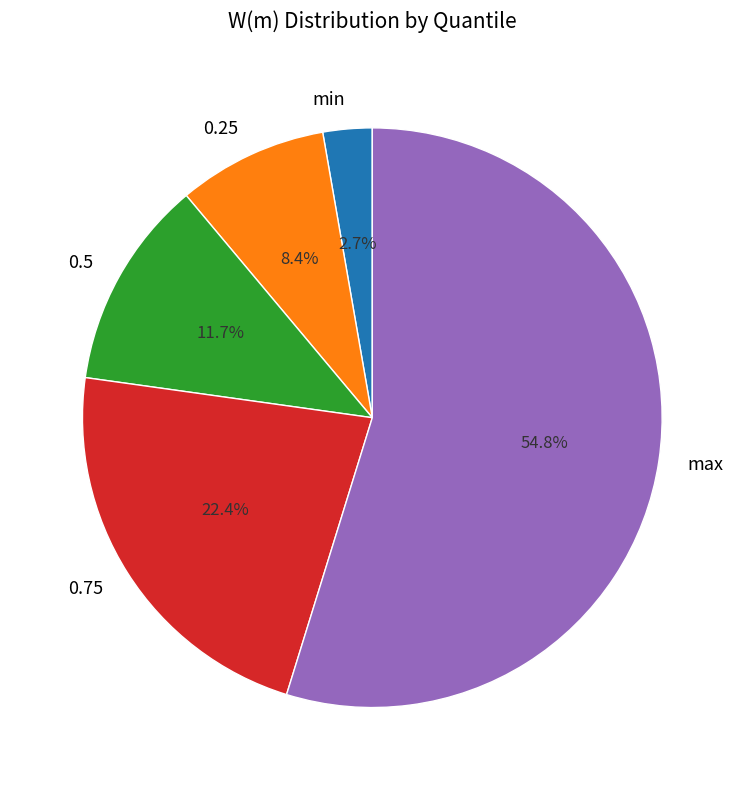

Rank the categories by value from highest to lowest.

max, 0.75, 0.5, 0.25, min